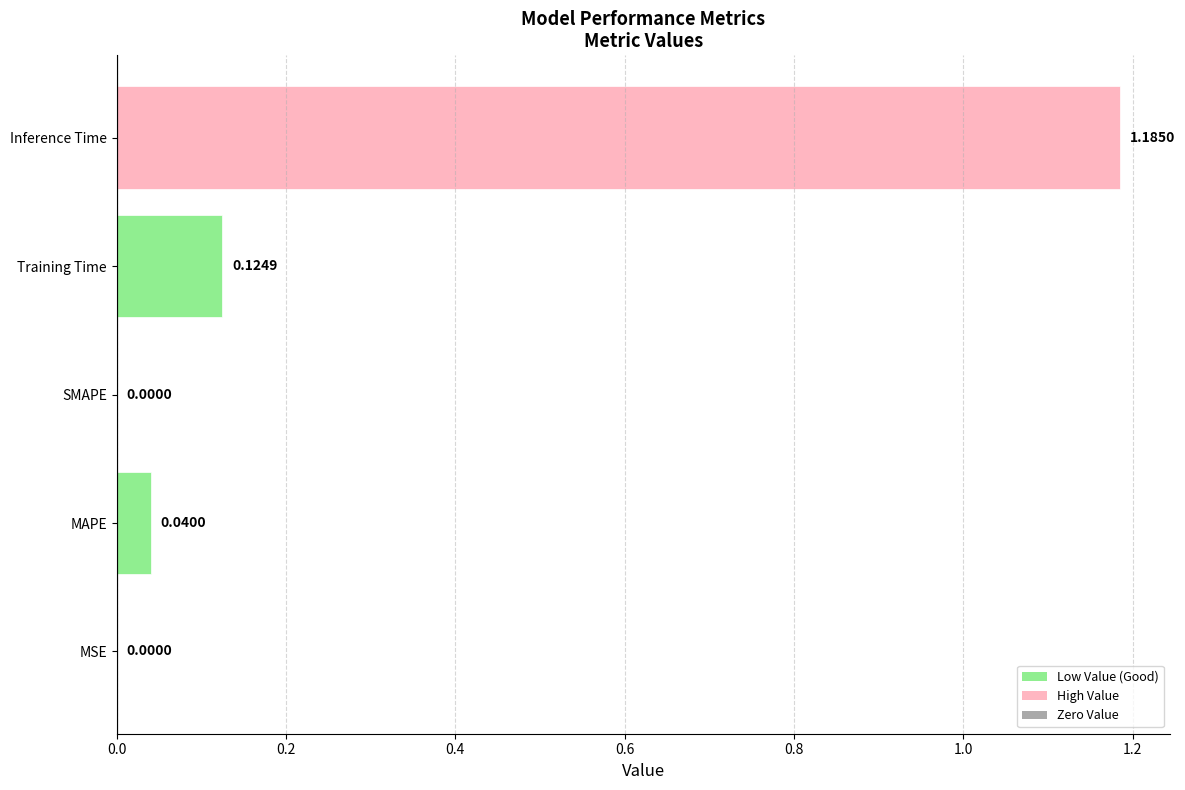

How many data points does each series have?

5